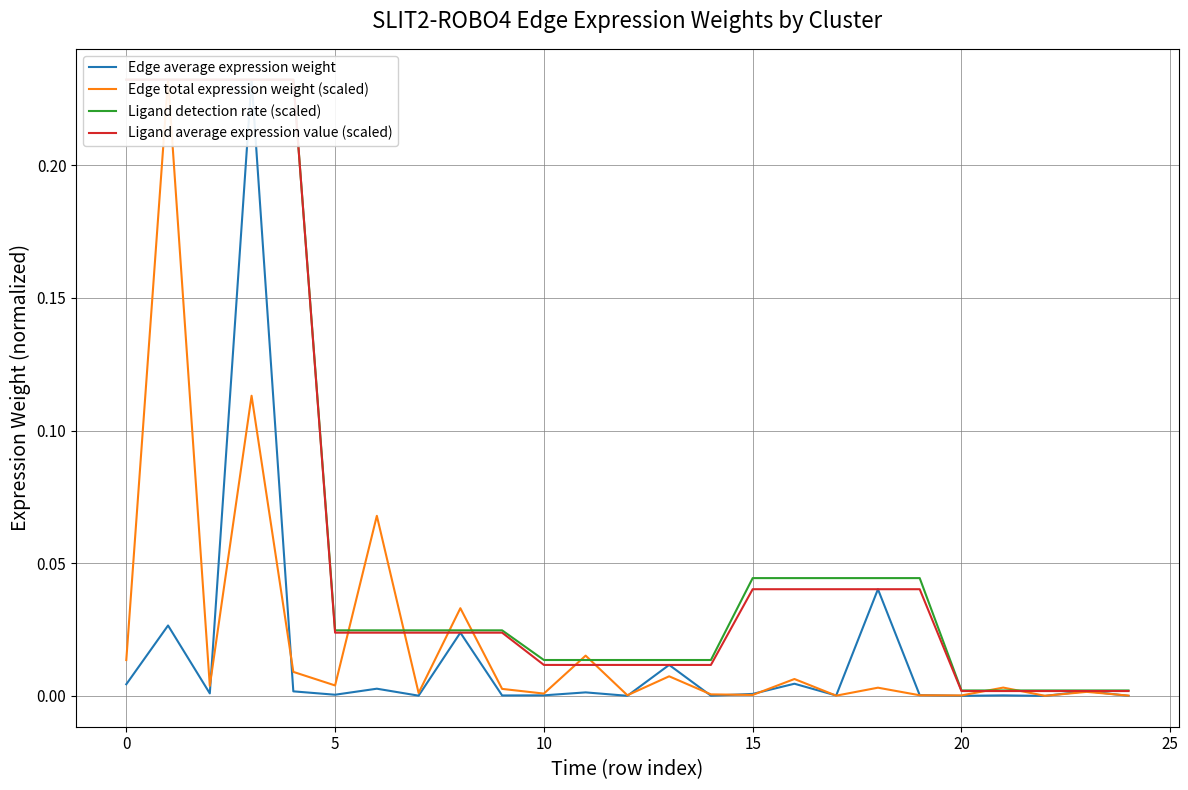

Where is Ligand detection rate (scaled) nearest to the value 0?

20